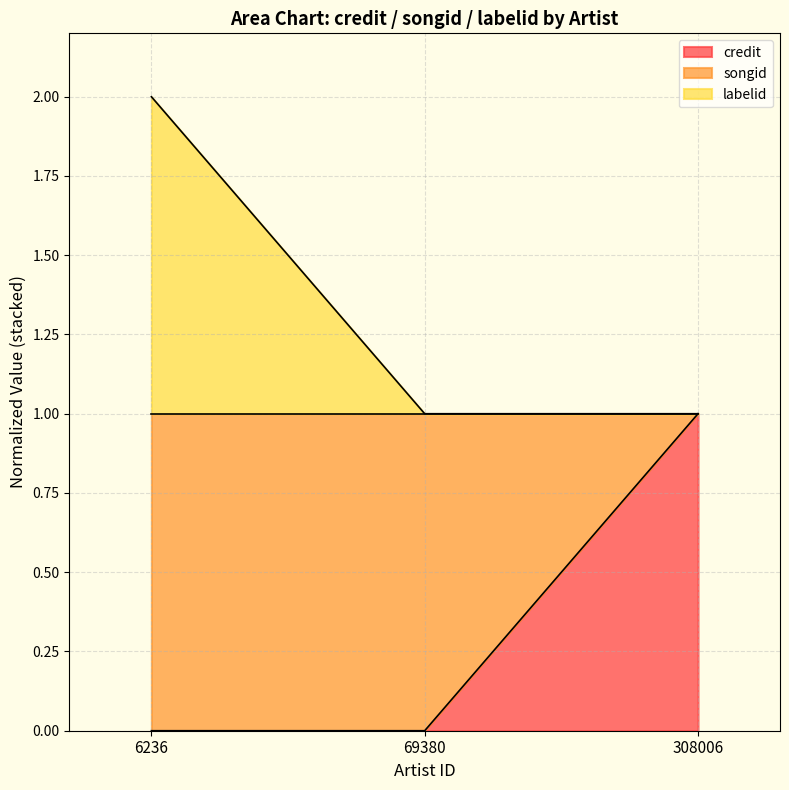

How many lines are shown in the chart?

2